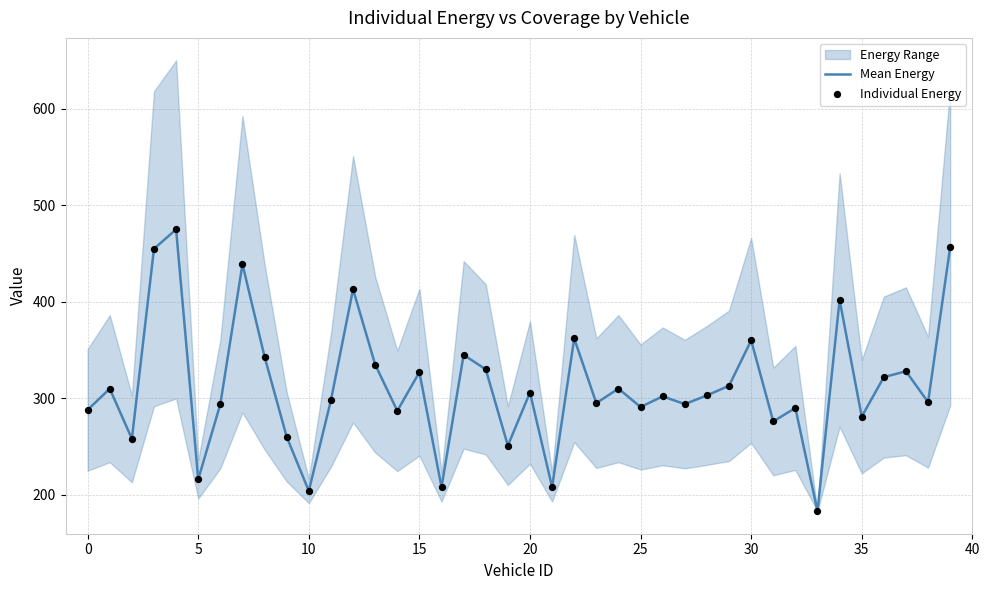

Which series reaches the minimum Y coordinate?

Mean Energy